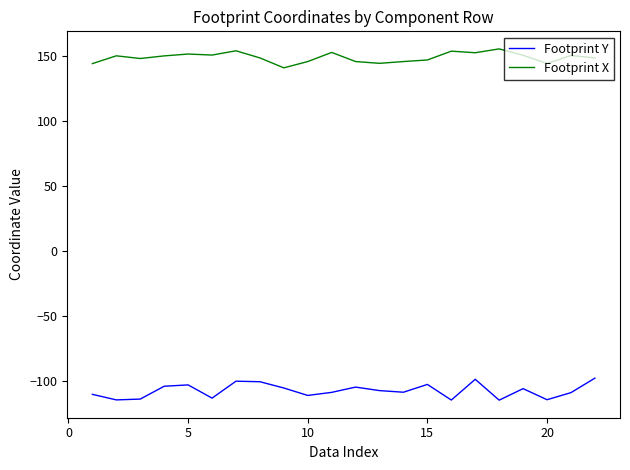

True or false: Footprint X and Footprint Y cross at least once.

False